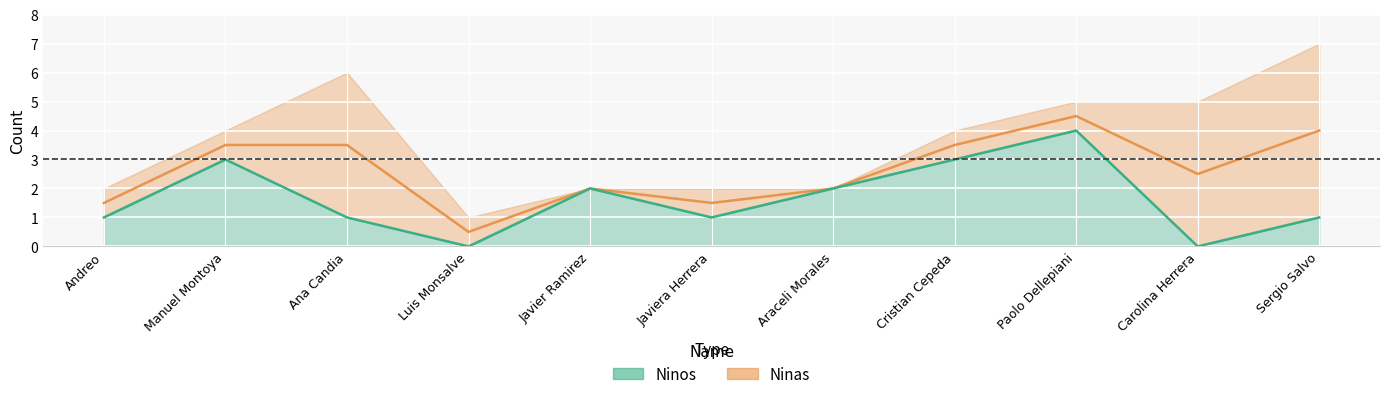

What is the average value?

2